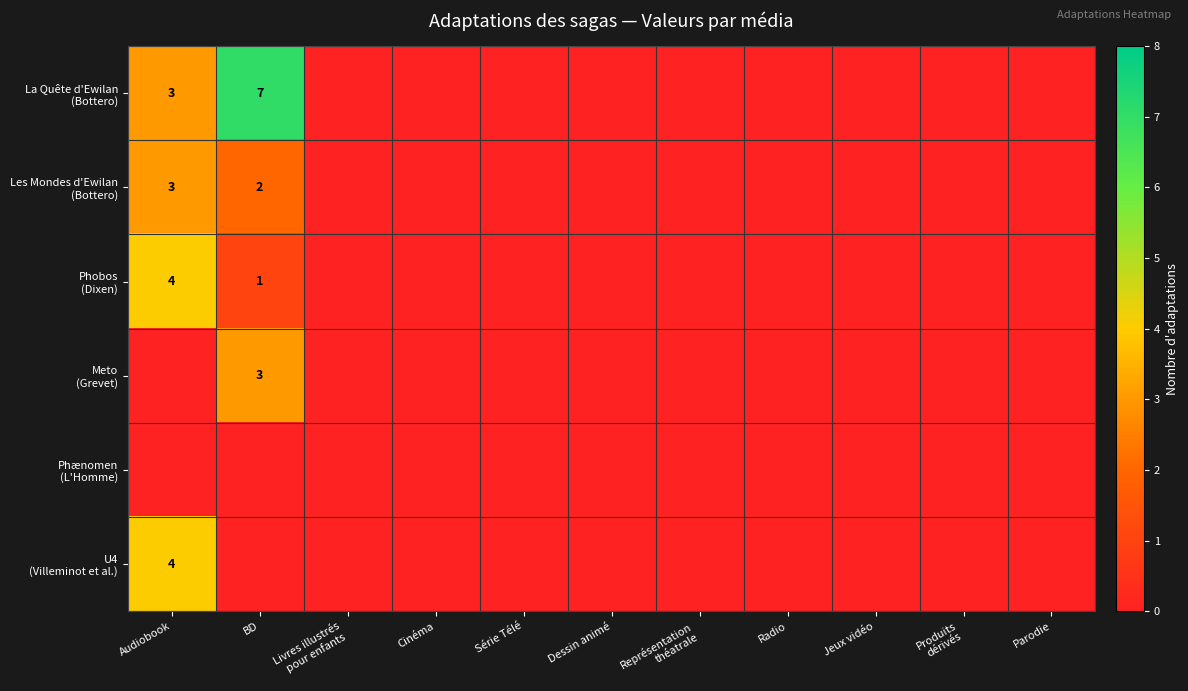

At which label does Phobos (Dixen) reach its minimum?

Livres illustrés pour enfants